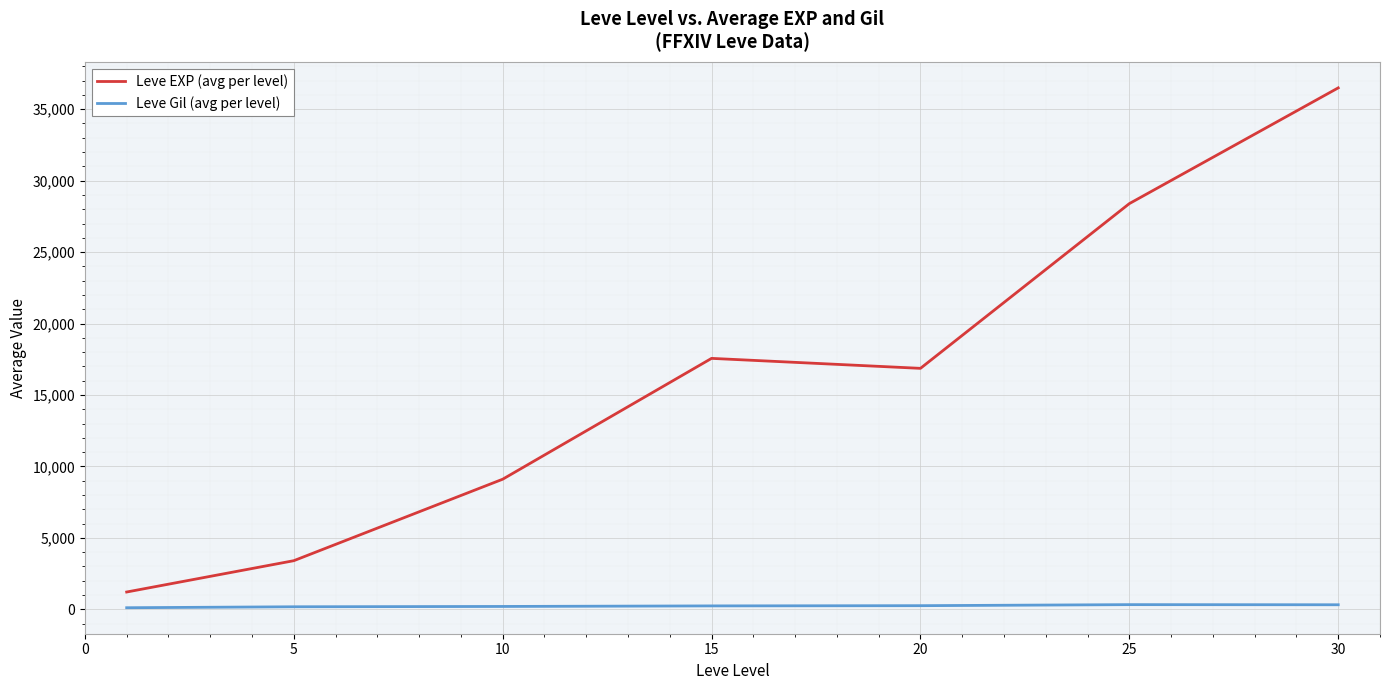

Which series has the largest range (max minus min)?

Leve EXP (avg per level)